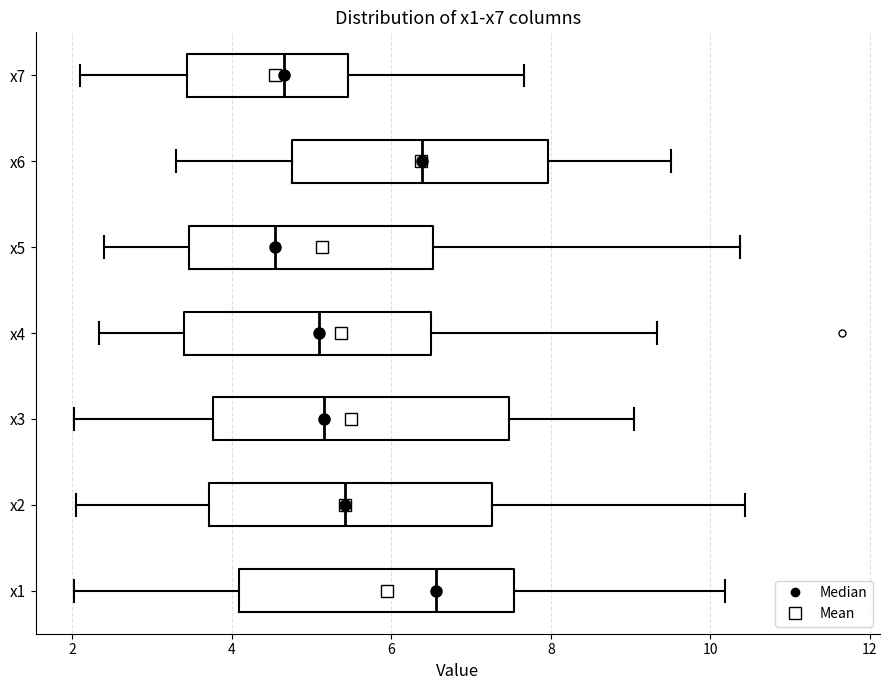

Reading bottom to top, read every box against the x-axis: the position of its median line, the range the box covers, and the ends of its whiskers. The values are not printed on the chart, so give them approximately, as read against the axis.

x1: median 6.6, box 4.0 to 7.6, whiskers 2.0 to 10.2
x2: median 5.4, box 3.8 to 7.2, whiskers 2.0 to 10.4
x3: median 5.2, box 3.8 to 7.4, whiskers 2.0 to 9.0
x4: median 5.0, box 3.4 to 6.4, whiskers 2.4 to 9.4
x5: median 4.6, box 3.4 to 6.6, whiskers 2.4 to 10.4
x6: median 6.4, box 4.8 to 8.0, whiskers 3.4 to 9.6
x7: median 4.6, box 3.4 to 5.4, whiskers 2.2 to 7.6